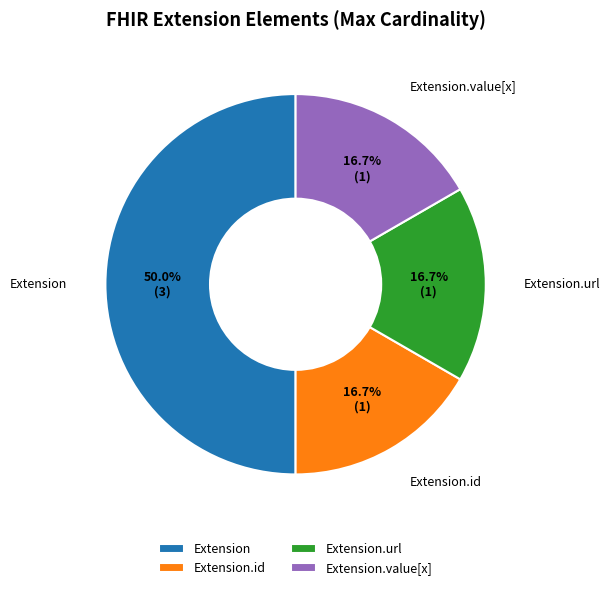

To the nearest percent, what is the average slice percentage?

25%